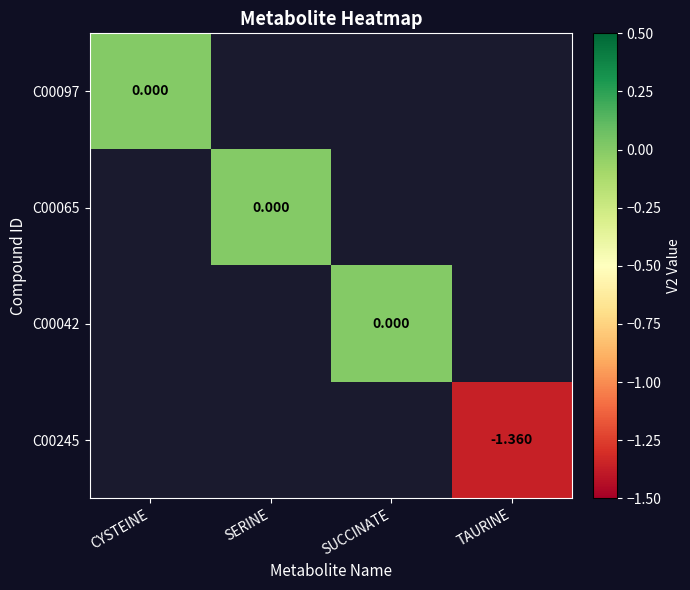

List the labels in order of C00065 value, smallest first.

CYSTEINE, SERINE, SUCCINATE, TAURINE